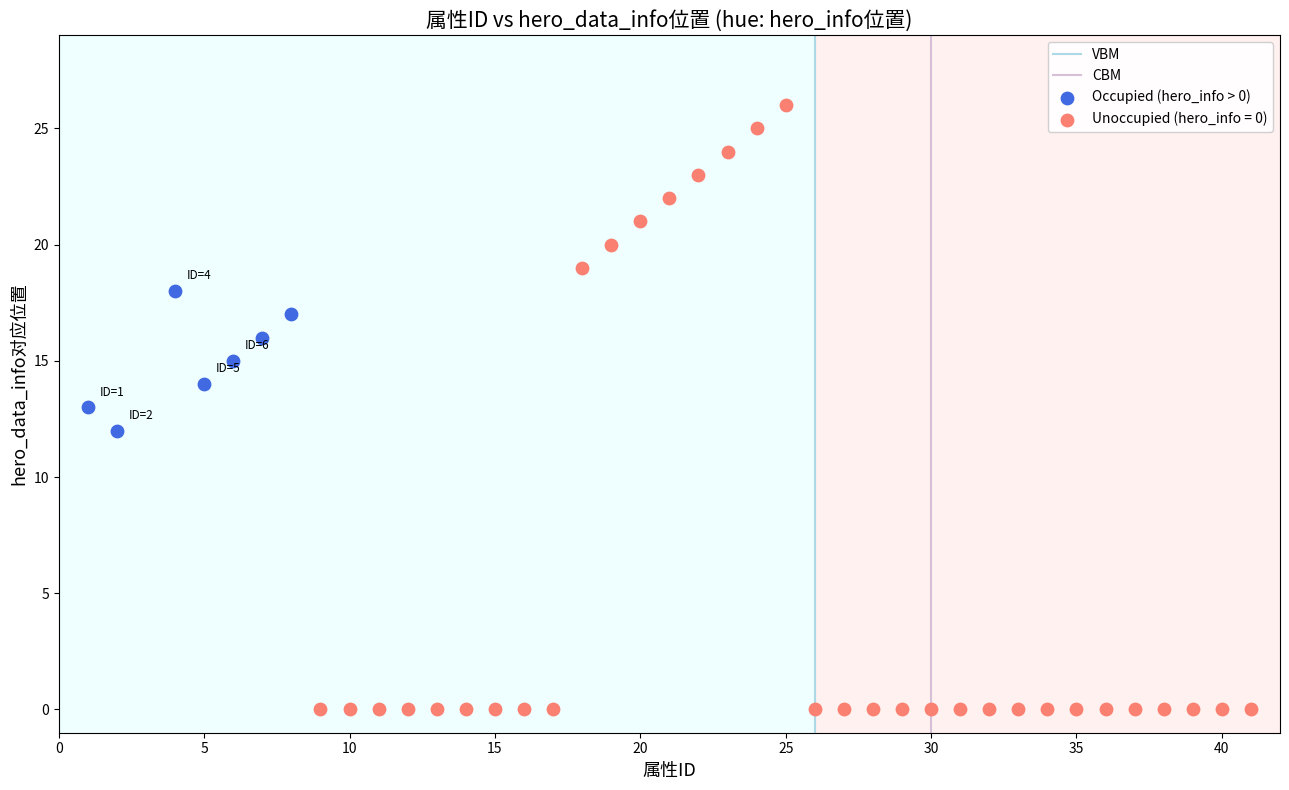

Which series reaches the minimum Y coordinate?

Unoccupied (hero_info = 0)